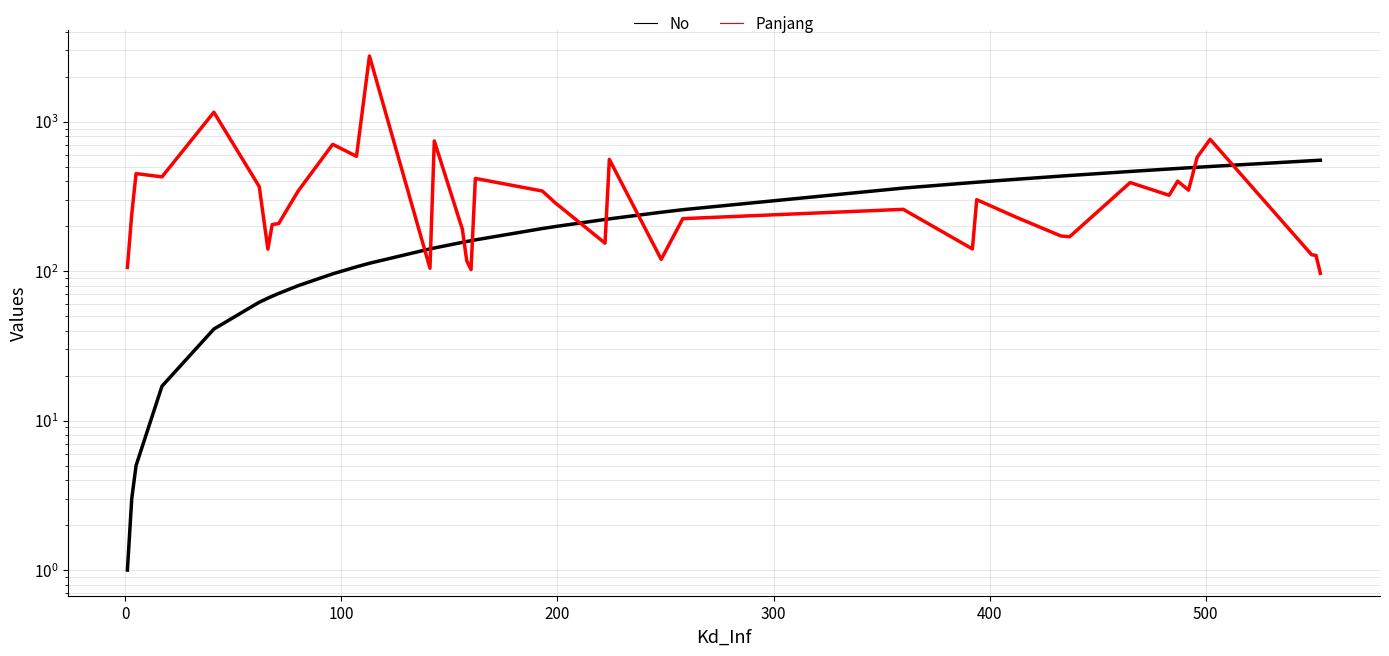

Count the number of categories in the chart.

40